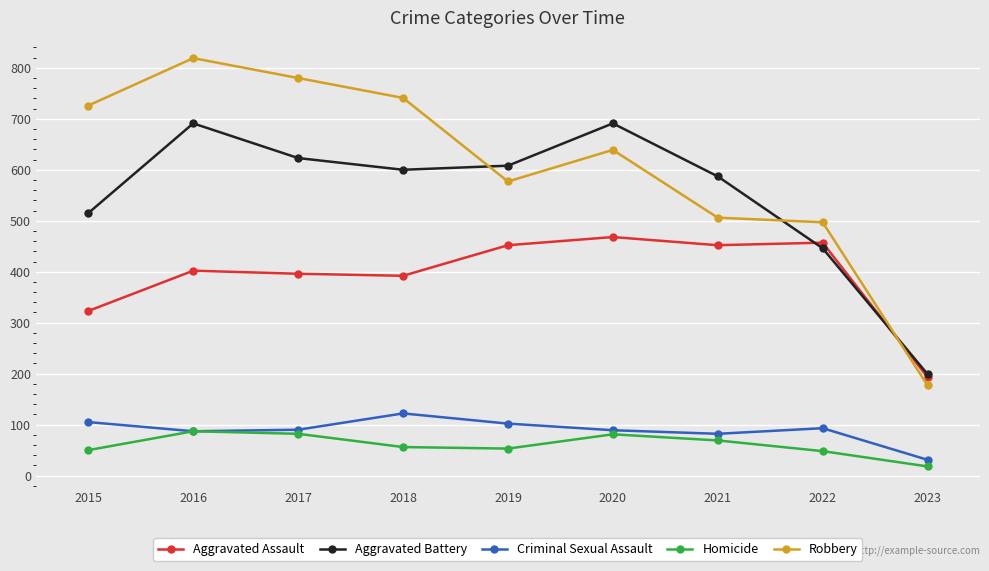

What are all the series names shown in the legend?

Aggravated Assault, Aggravated Battery, Criminal Sexual Assault, Homicide, Robbery